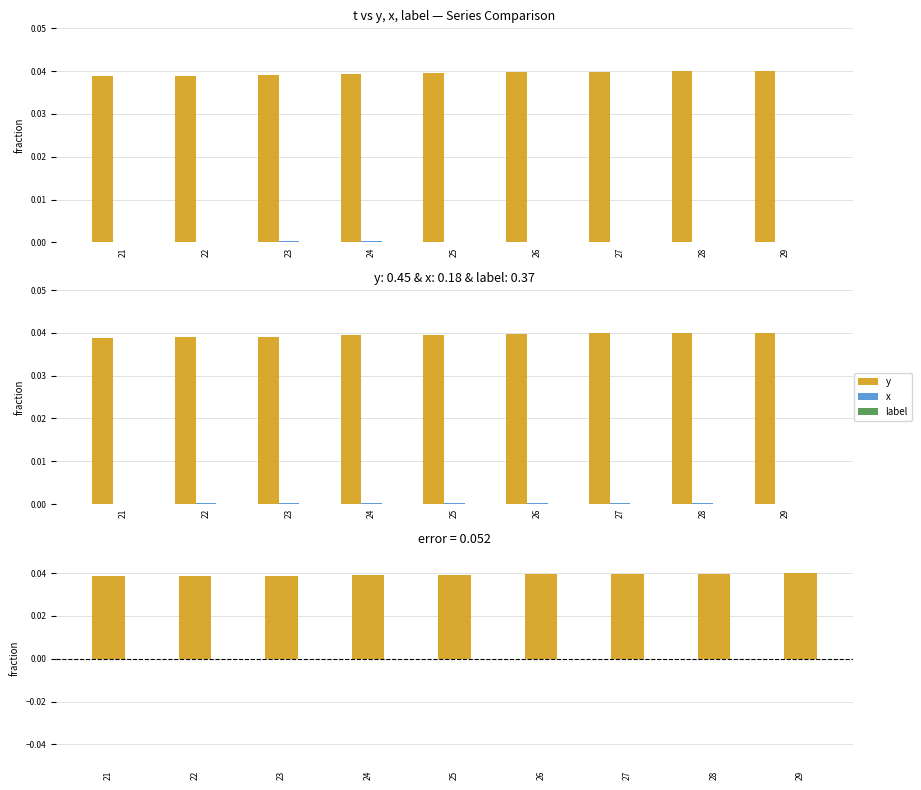

Rank the categories by label value from lowest to highest.

21, 22, 23, 24, 25, 26, 27, 28, 29